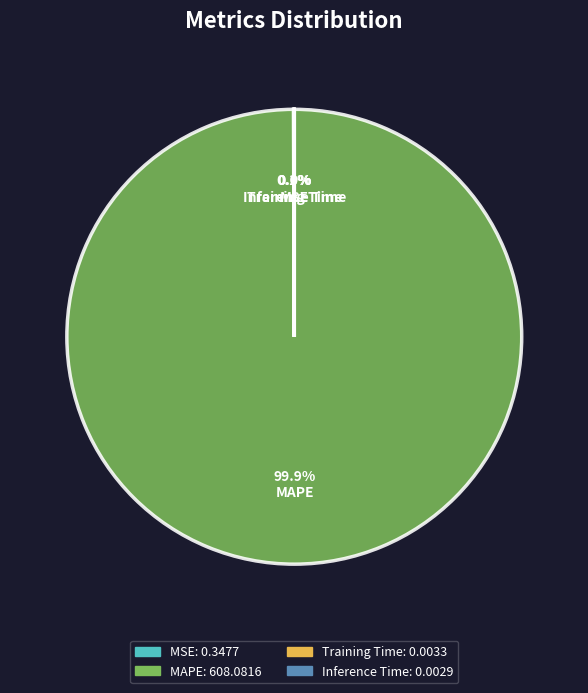

Is there any slice that represents more than half of the pie?

Yes